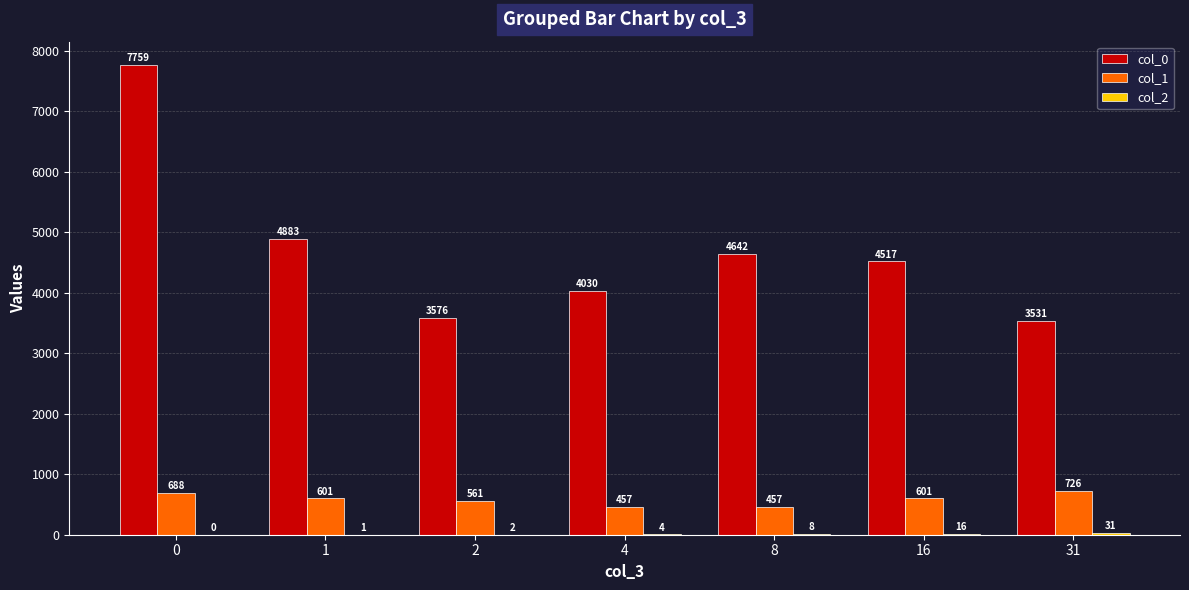

What value does the col_1 series have at 1, to the nearest 50?

600